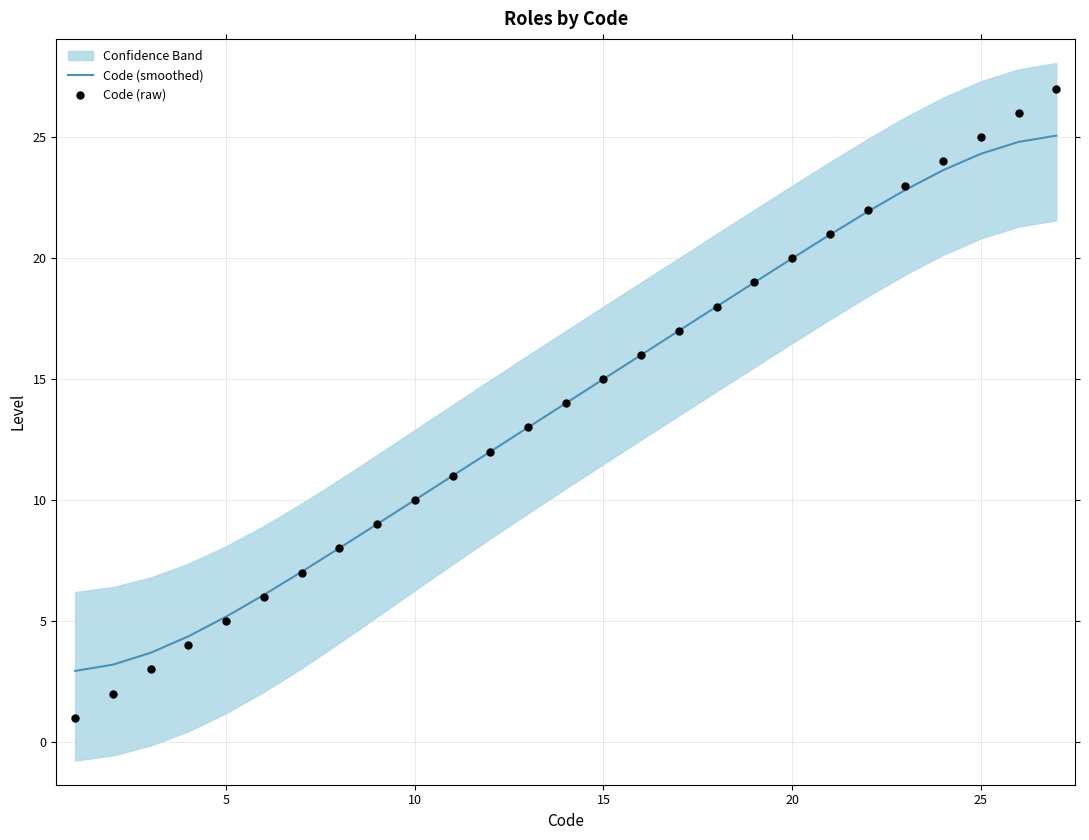

The Code (smoothed) series shows 24.3 at 25. True or false?

True